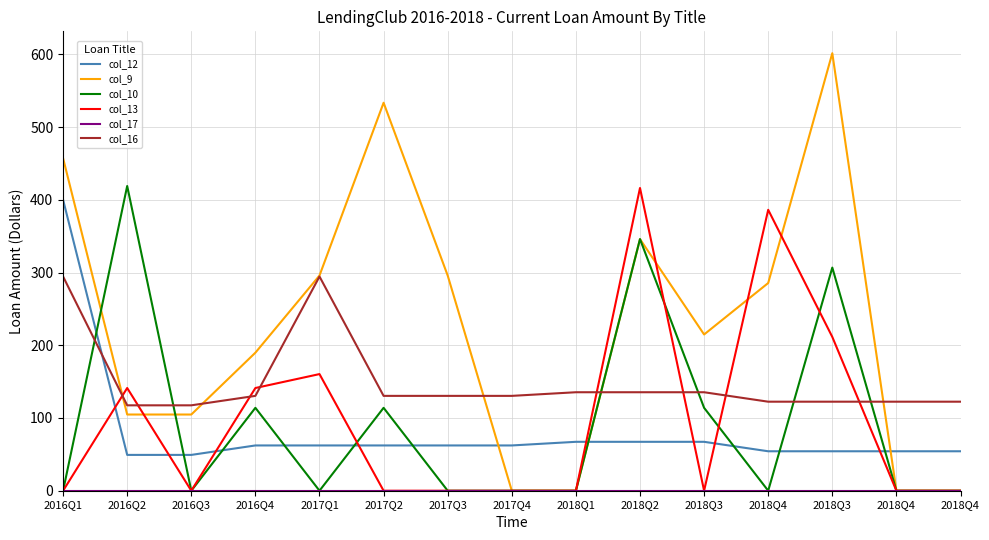

What is the value of the col_9 point at the 3rd from the left?

104.8